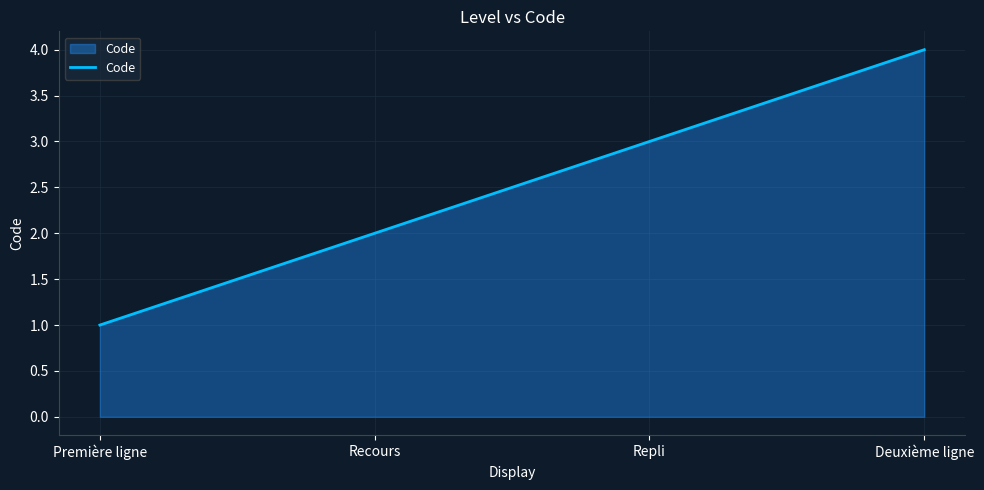

At which category does the chart reach its peak across all series?

Deuxième ligne